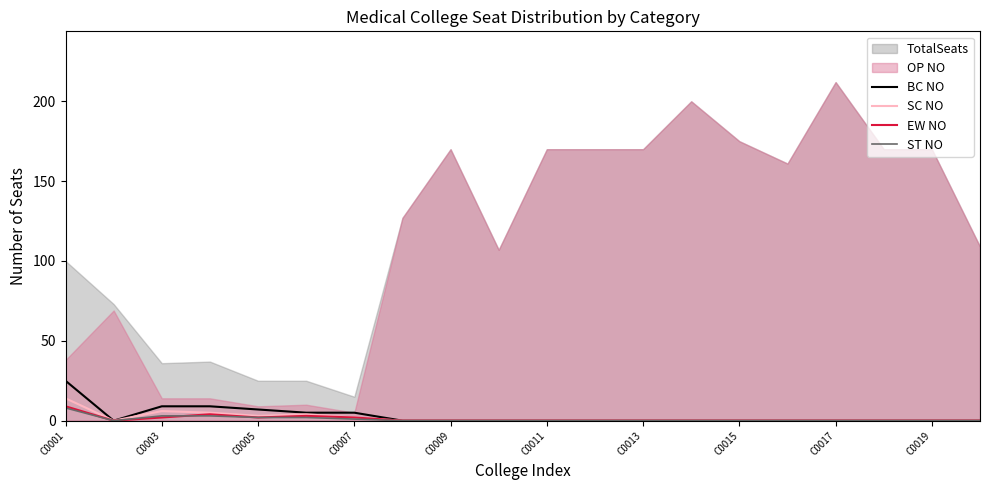

What is the highest value of the EW NO series?

9